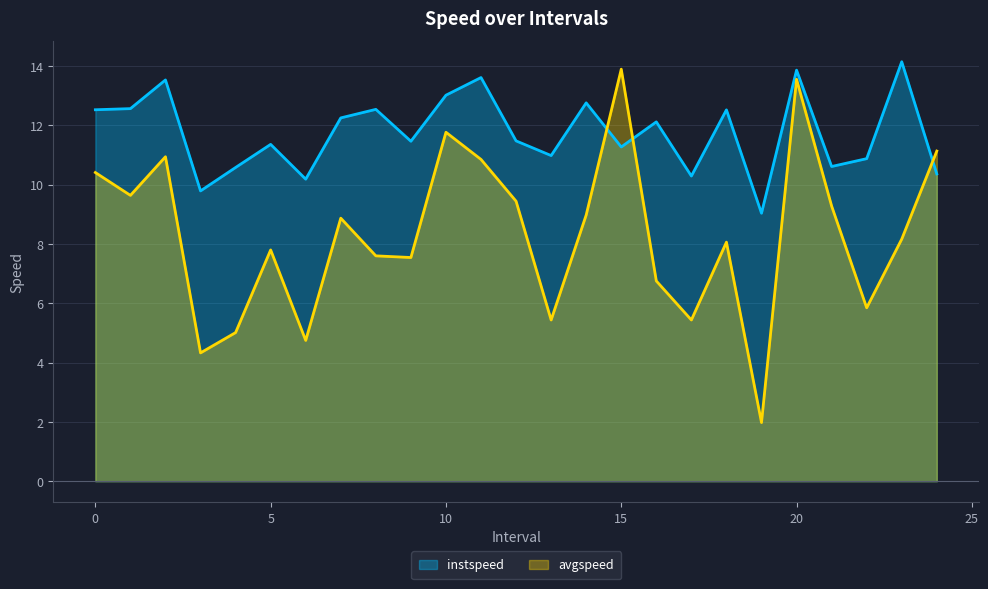

Which series ends up on top after the final intersection of avgspeed and instspeed?

avgspeed